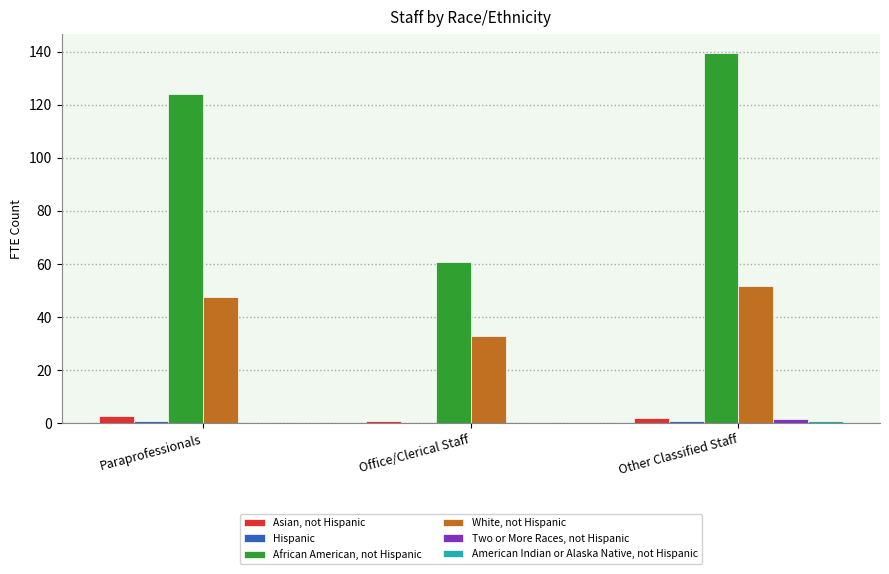

What is the spread (max minus min) of values at Paraprofessionals?

123.9